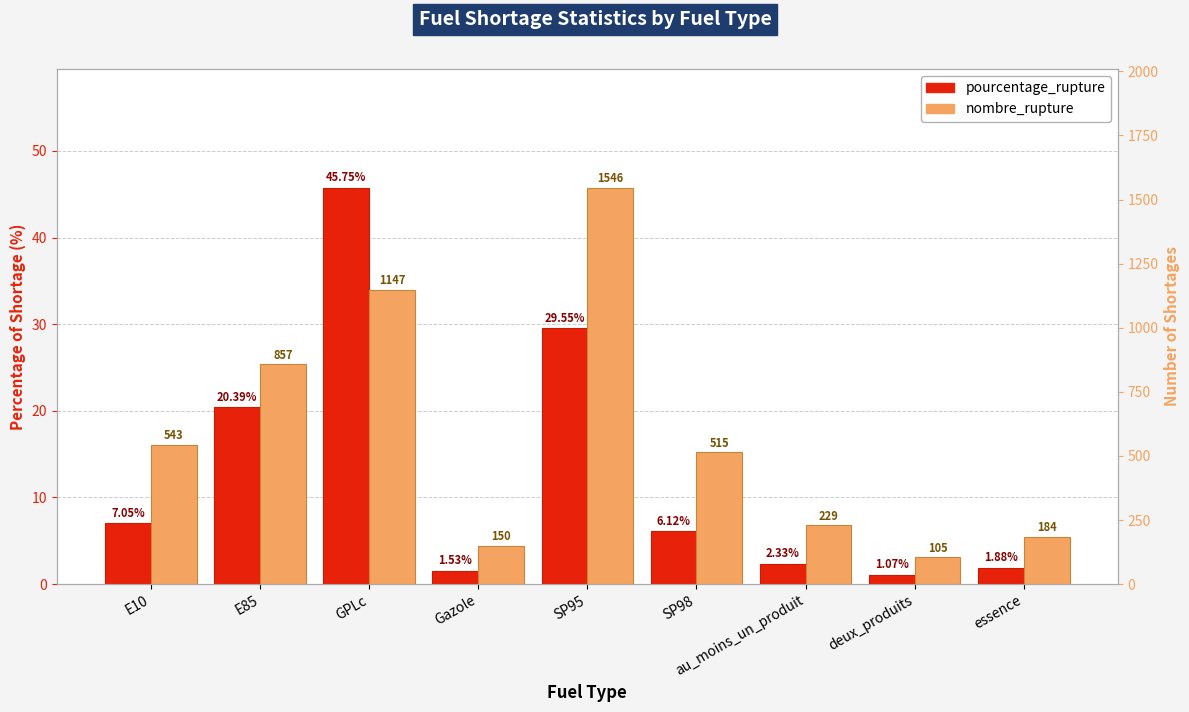

What is the sum of all pourcentage_rupture values?

115.7